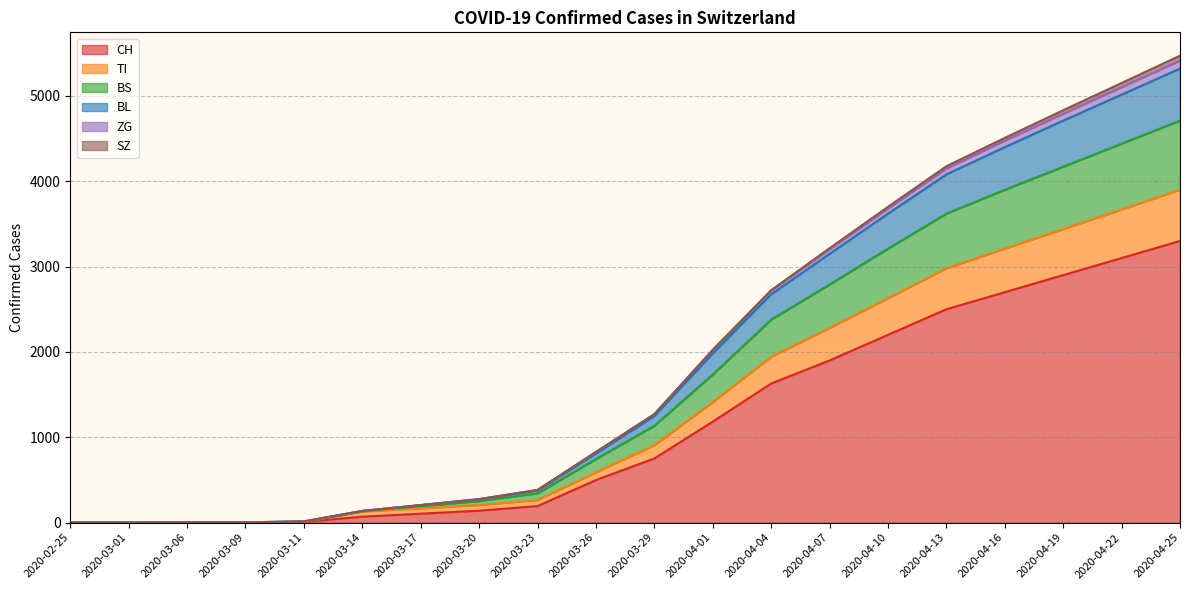

What is the maximum value for CH?

3300